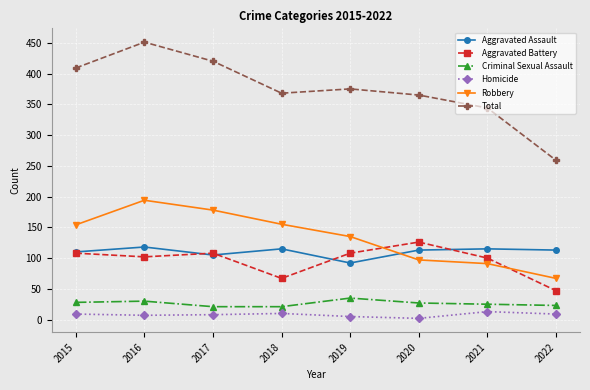

Which series changed the most between 2015 and 2019?

Total